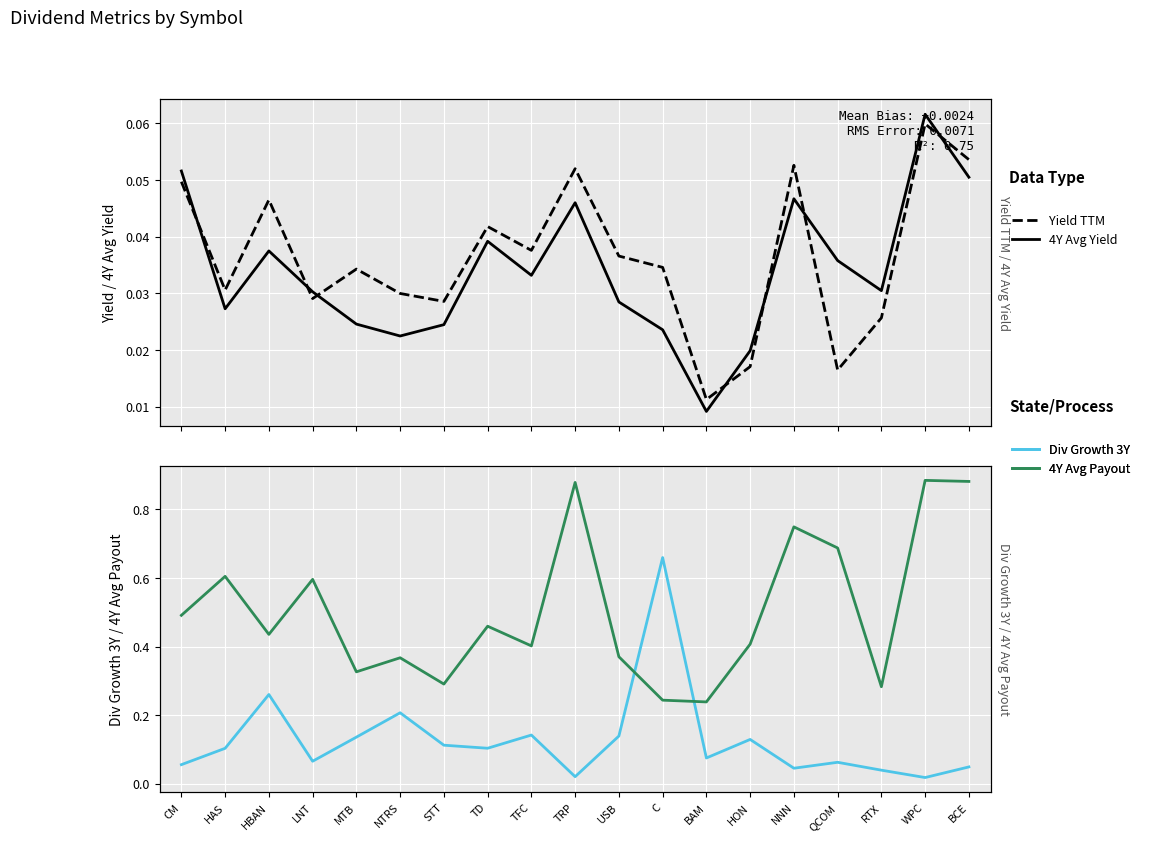

Between NTRS and BAM, which series saw the biggest shift?

Div Growth 3Y